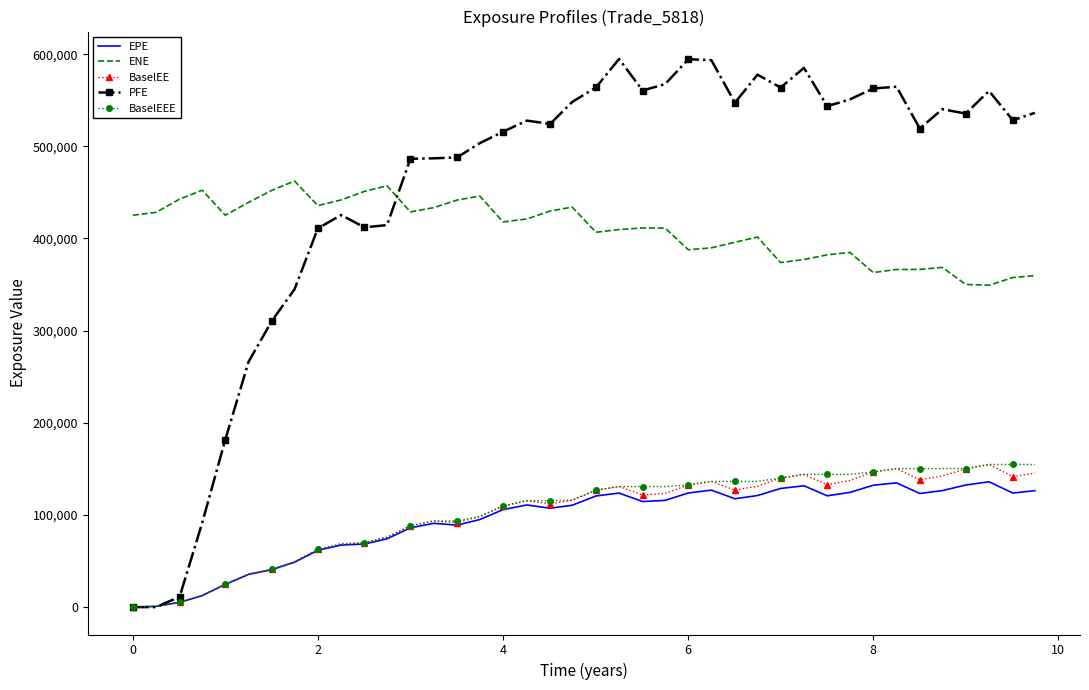

What is the difference between the maximum and minimum values in the ENE series?

113030.0